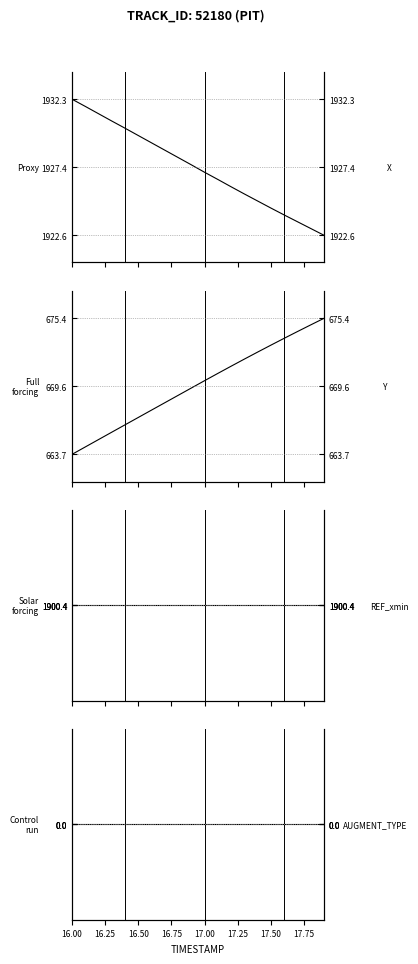

How many series are shown in this chart?

4